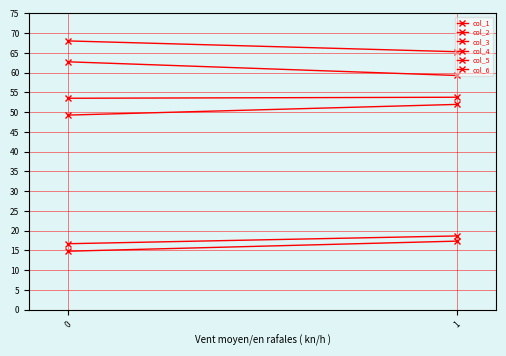

The col_1 series shows 4.8 at 0. True or false?

False